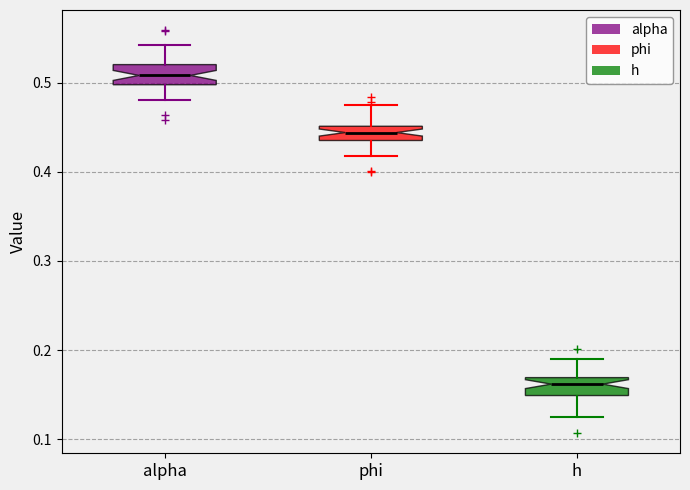

Reading left to right, read every box against the y-axis: the position of its median line, the range the box covers, and the ends of its whiskers. The values are not printed on the chart, so give them approximately, as read against the axis.

alpha: median 0.51, box 0.50 to 0.52, whiskers 0.48 to 0.54
phi: median 0.44 (inside the box), box 0.44 to 0.45, whiskers 0.42 to 0.48
h: median 0.16, box 0.15 to 0.17, whiskers 0.12 to 0.19